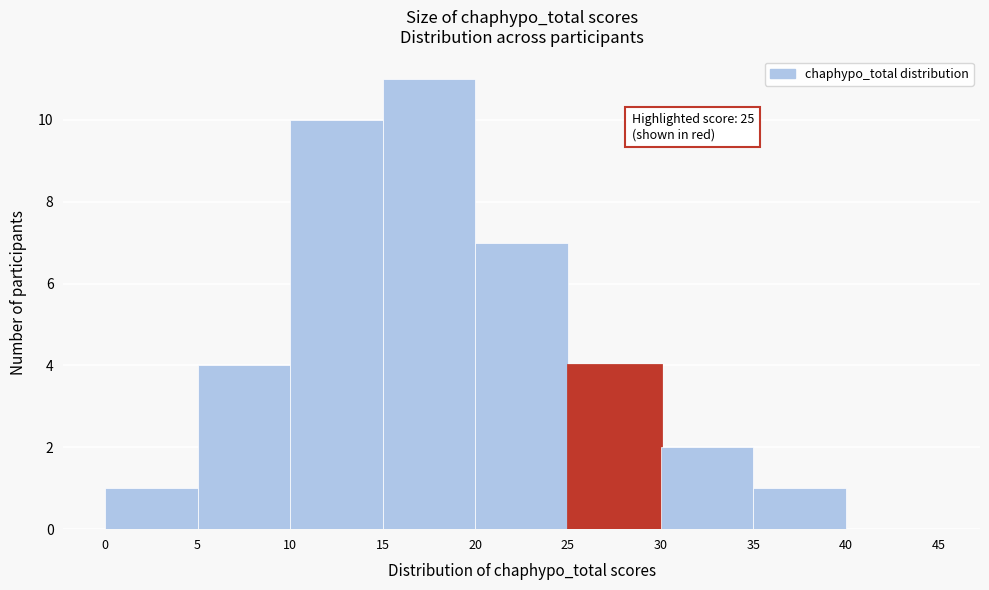

Over which range of the x-axis is the bar tallest?

15 to 20